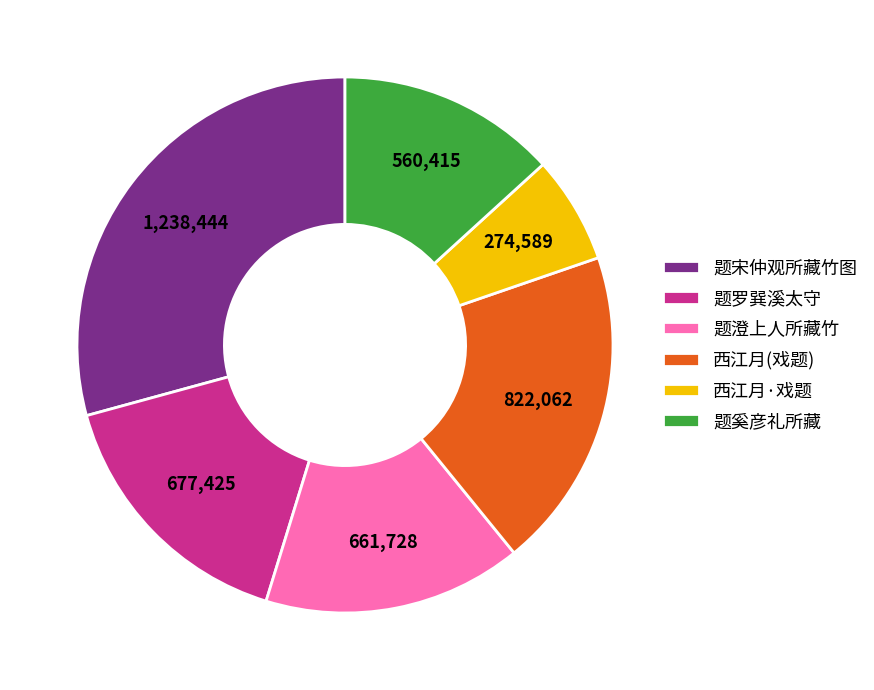

Is it true that 题宋仲观所藏竹图 is 43% of the pie?

False